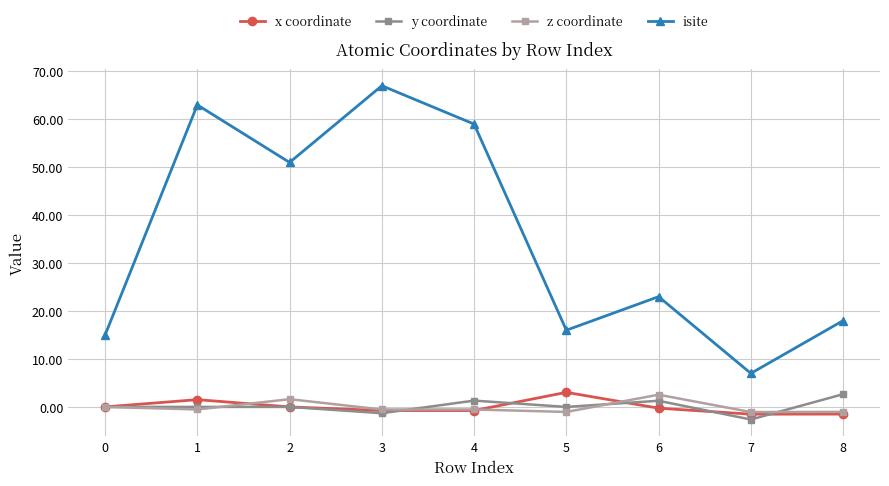

True or false: isite has a value of 18.0 at 8.

True